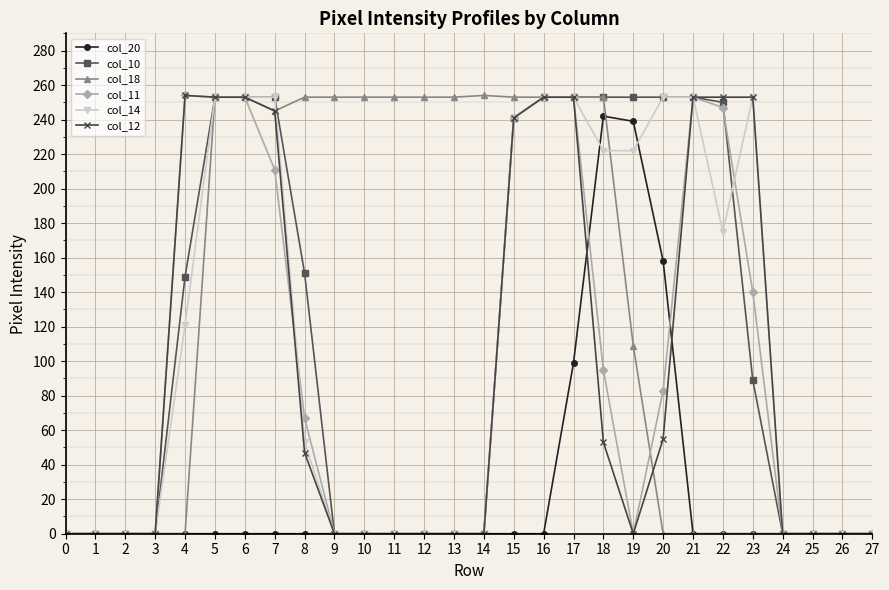

What is the average value of the col_10 series?

113